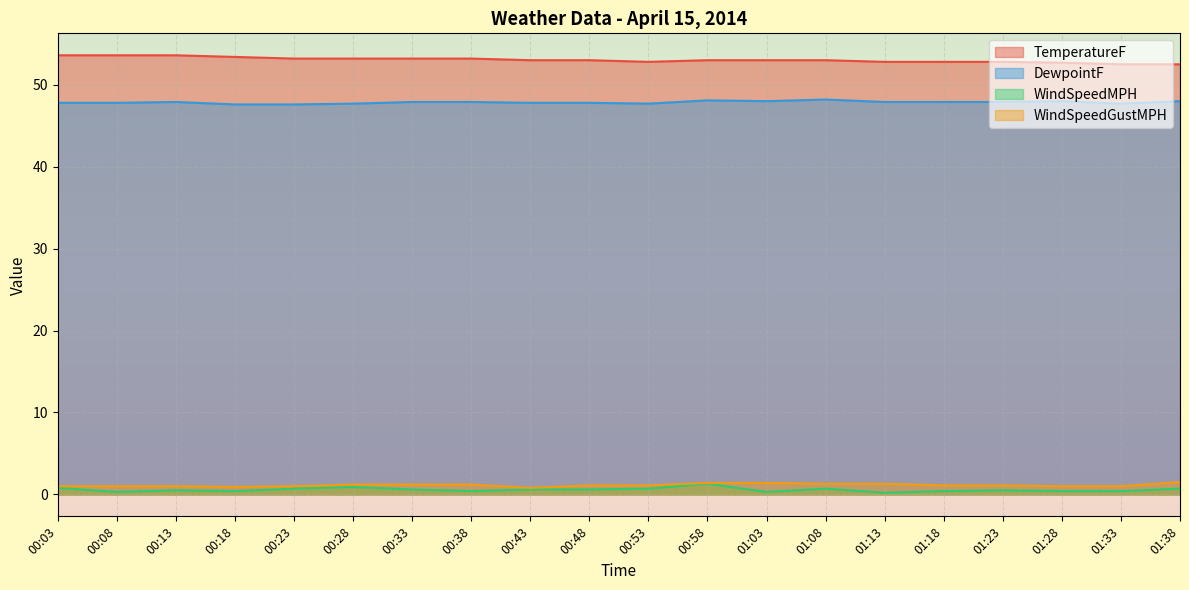

What is the difference between the maximum and minimum values in the WindSpeedMPH series?

1.1